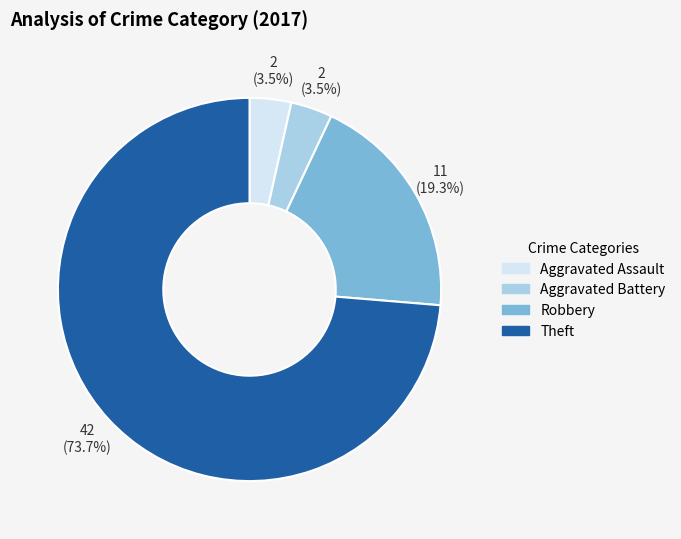

To the nearest percent, what is the average slice percentage?

25%